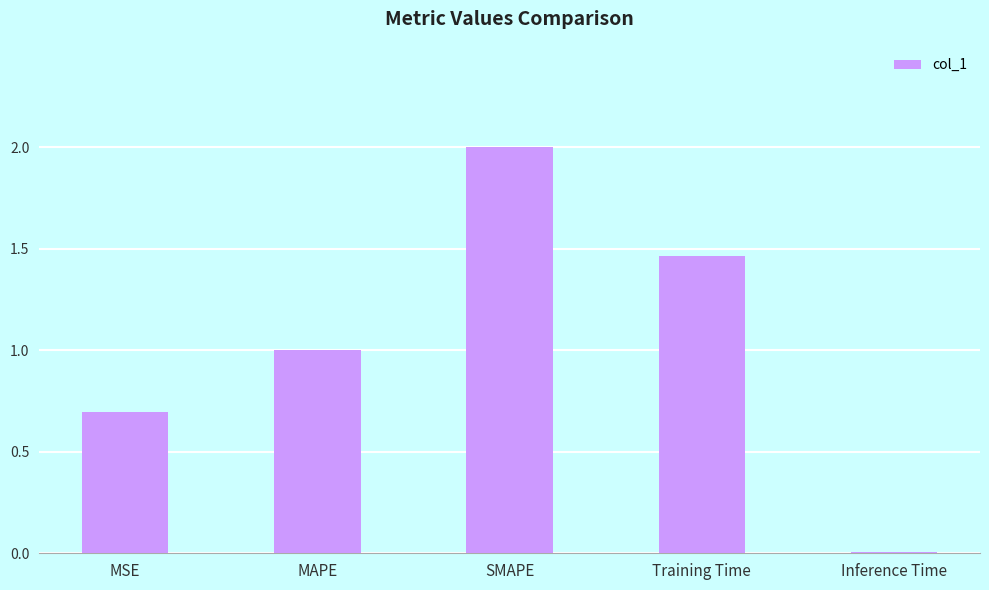

How many bars are there in total?

5